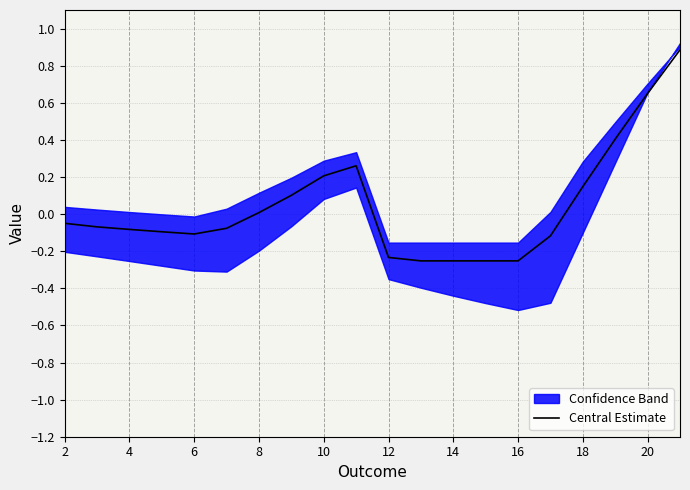

What is the maximum value shown in the chart?

0.9